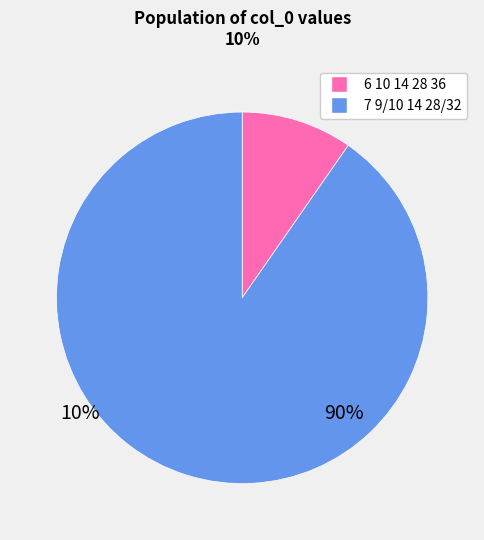

Is there any slice that represents more than half of the pie?

Yes